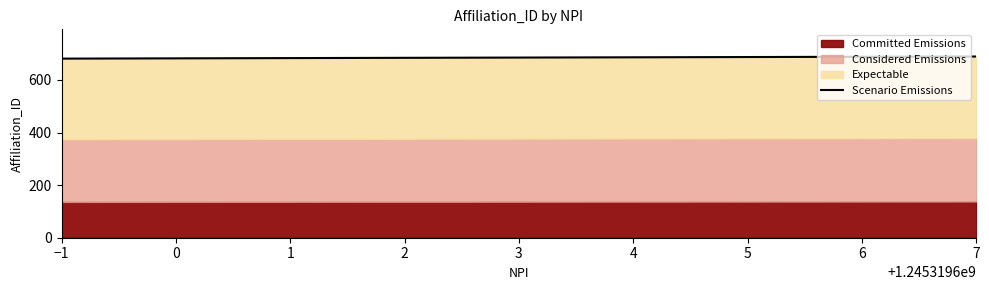

What is the ratio of the value at 3 to the value at 5?

1.0